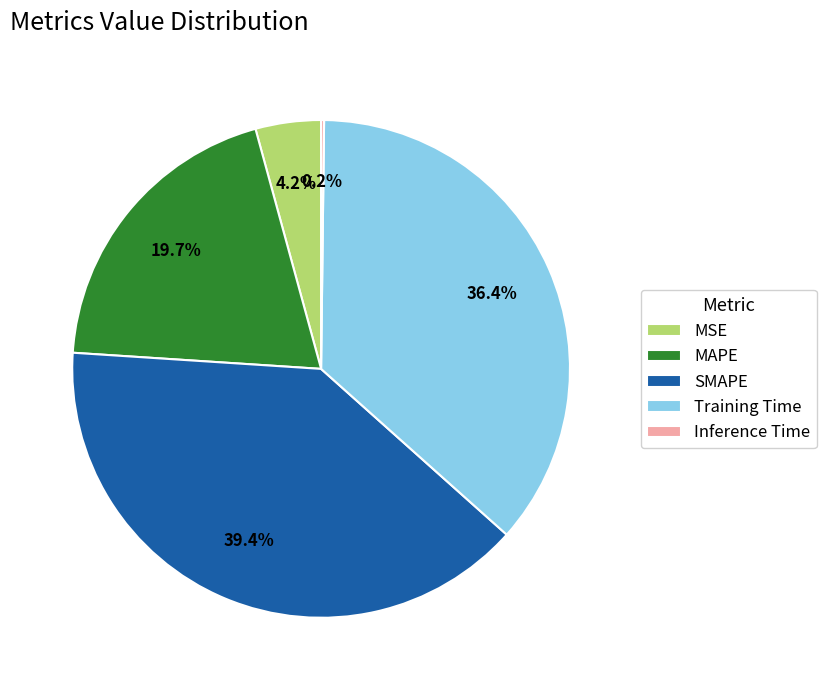

Which has a higher value, MSE or SMAPE?

SMAPE